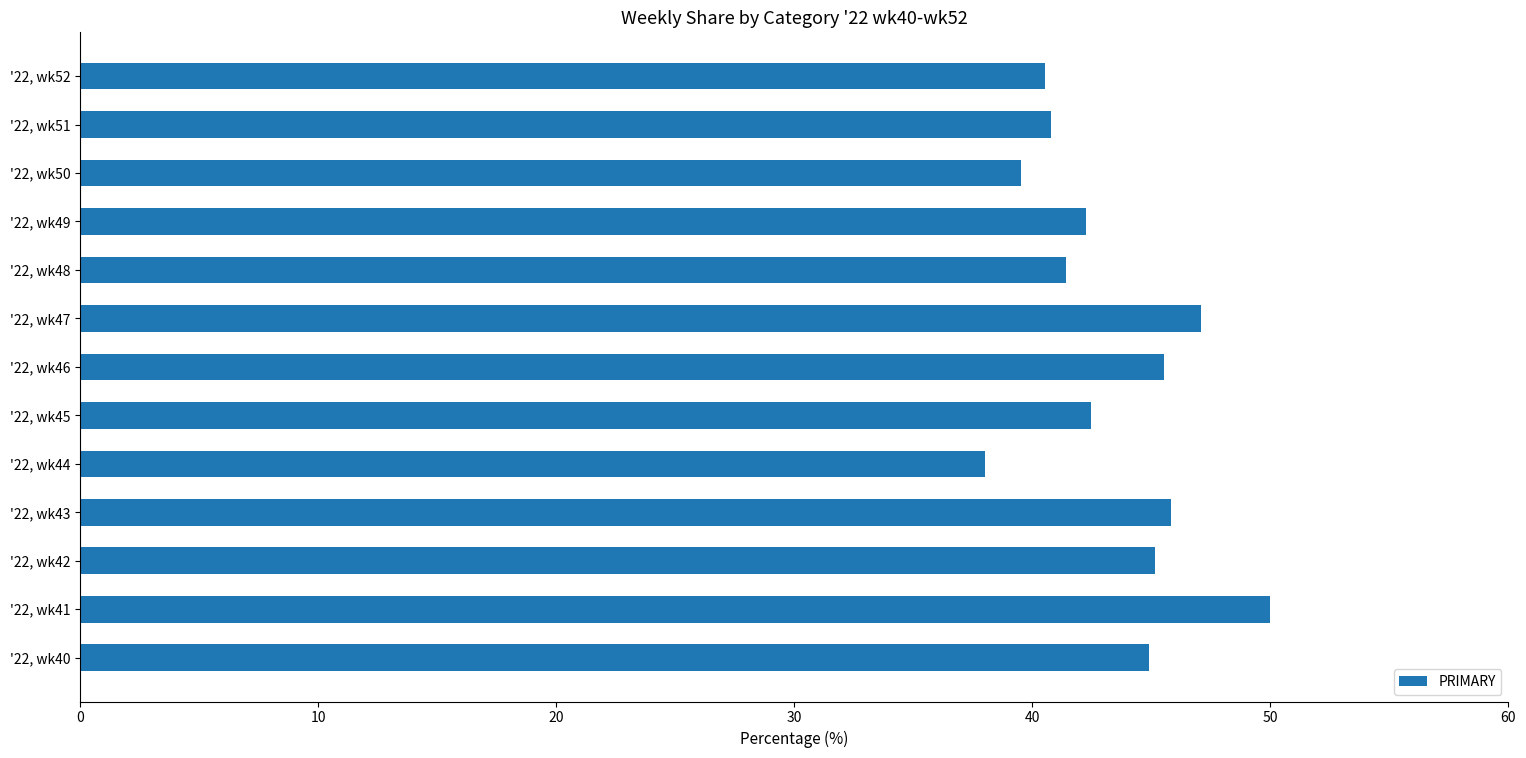

What is the change in value from '22, wk47 to '22, wk50?

-7.5